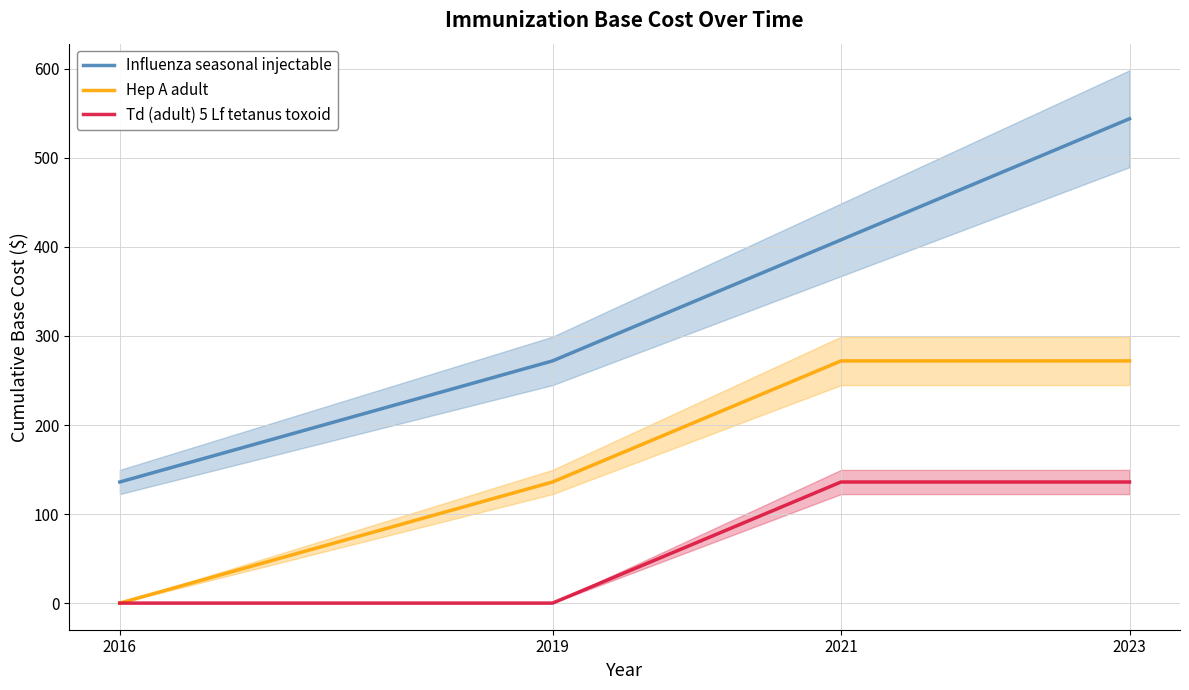

Reading left to right, transcribe all the data shown in this chart.

Influenza seasonal injectable: 136	272	408	544
Hep A adult: 0	136	272	272
Td (adult) 5 Lf tetanus toxoid: 0	0	136	136